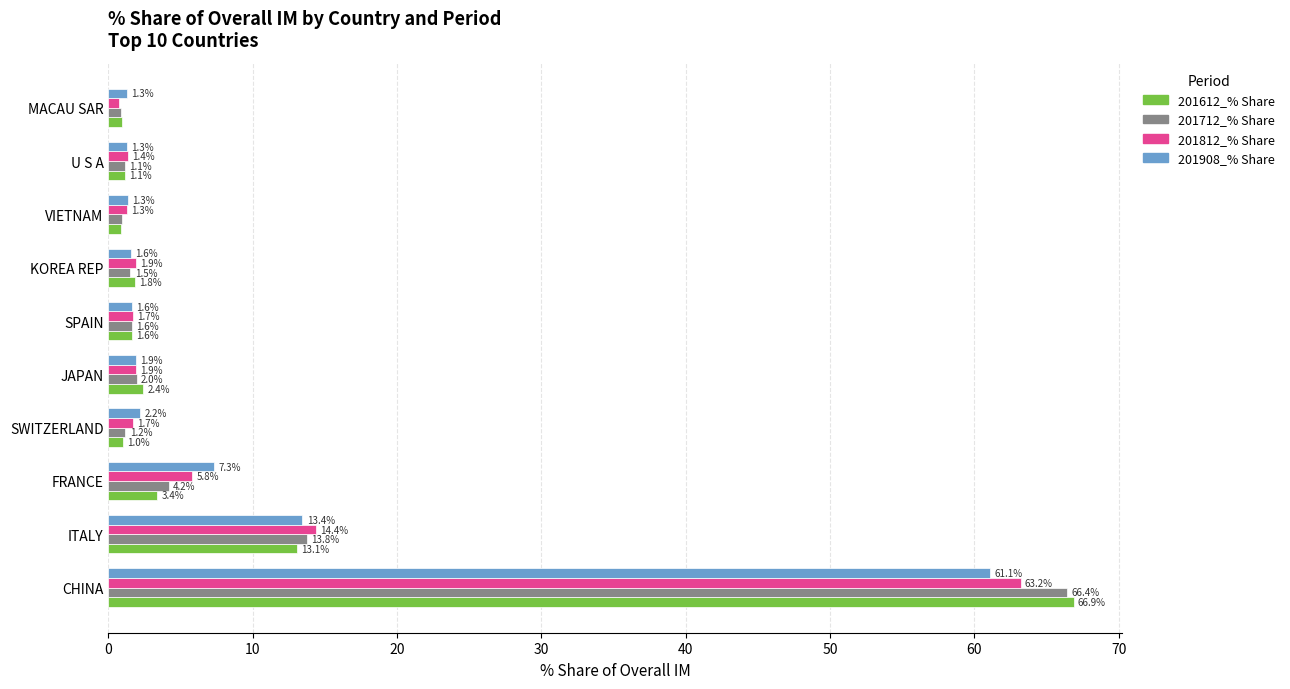

At which category is the sum across all series the highest?

CHINA